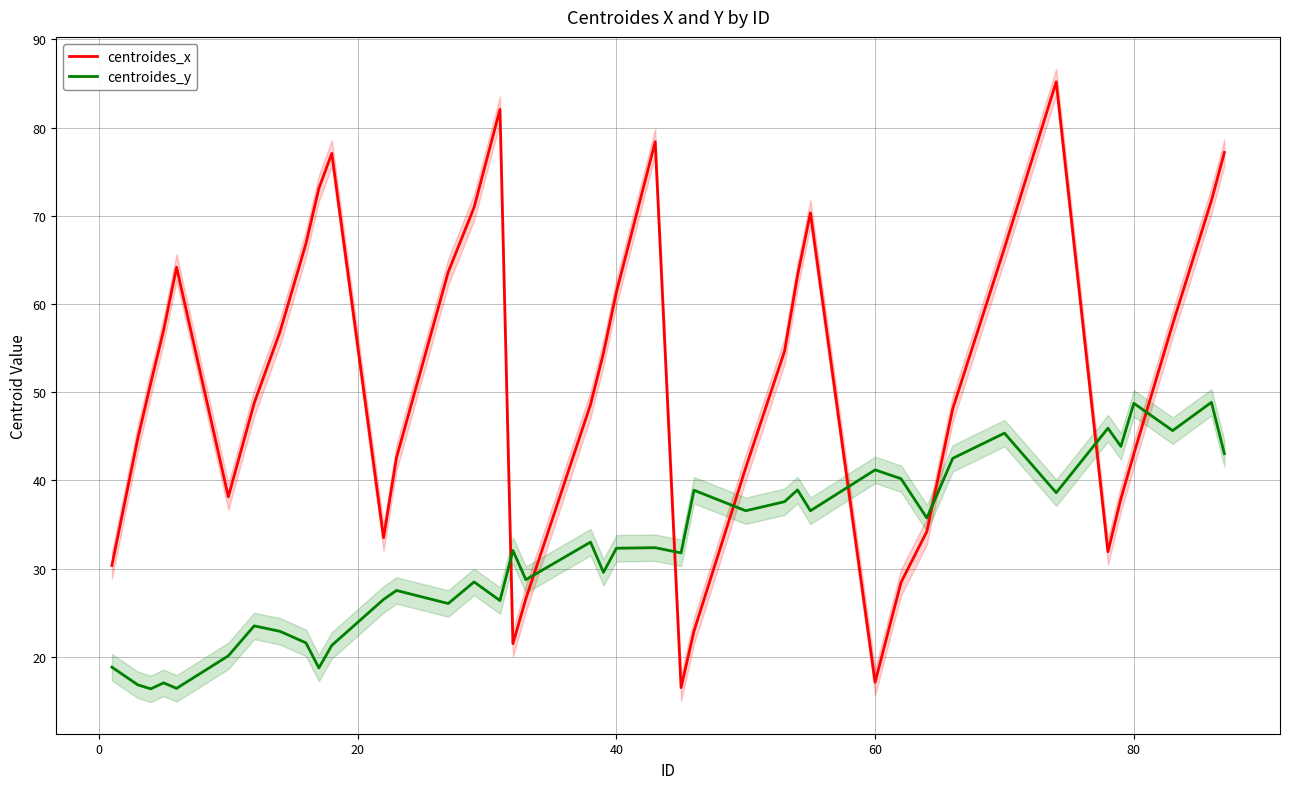

Is this an area chart (filled region under the line)?

No